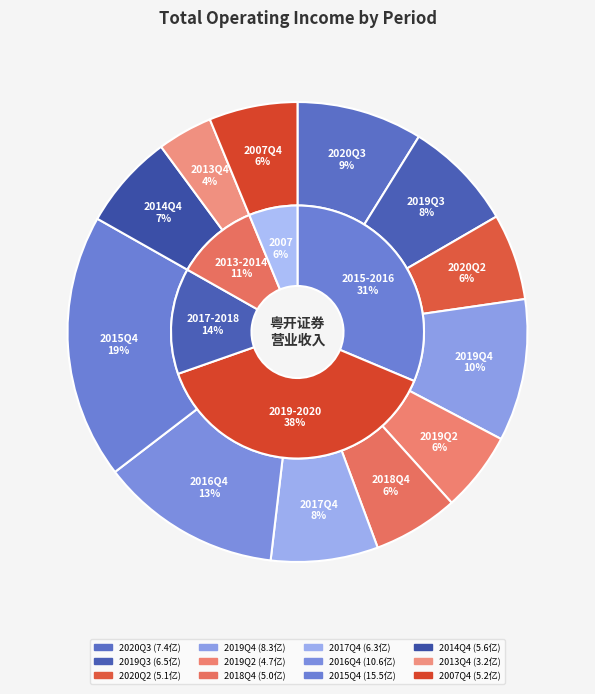

Combined, do 2017Q4 and 2007Q4 account for over 50%?

No